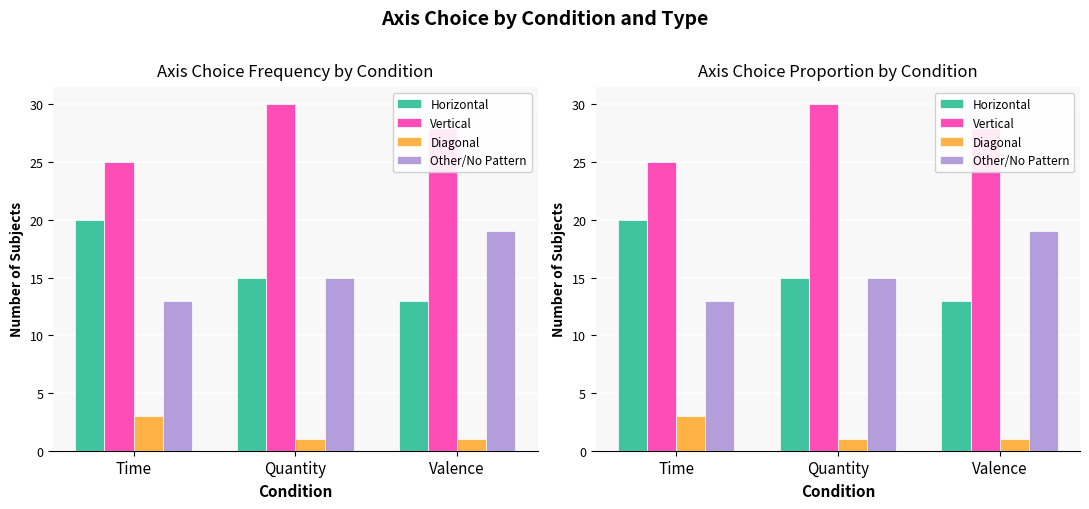

Rank the series at Valence from highest to lowest value.

Vertical, Other/No Pattern, Horizontal, Diagonal